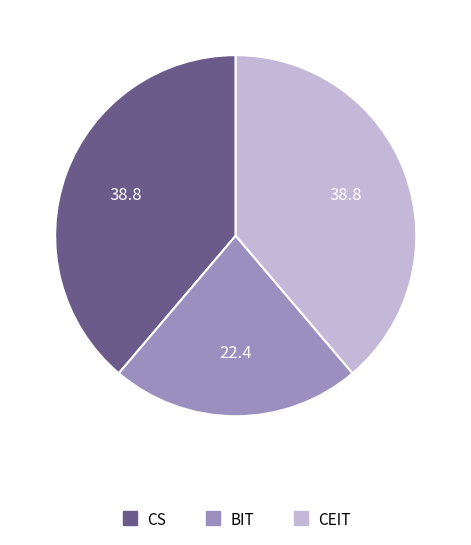

Count the number of slices in the pie.

3